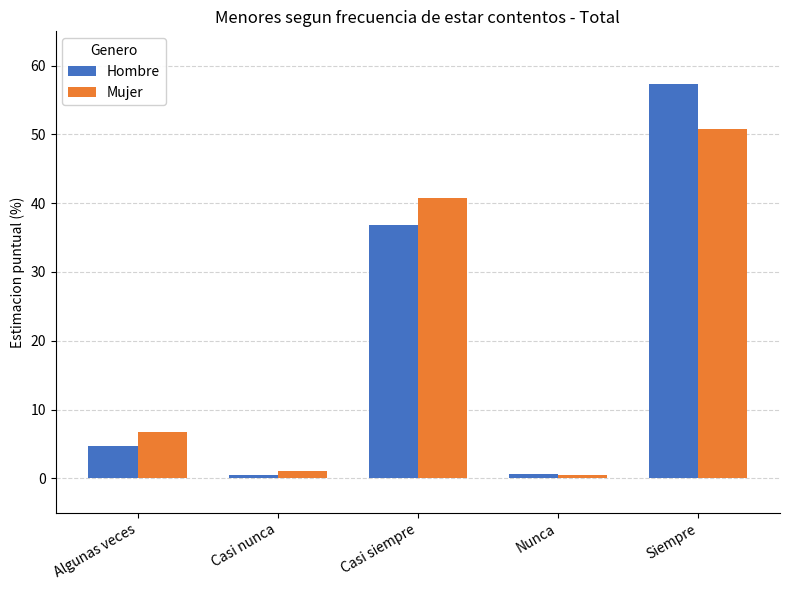

List the series in order of their peak value, lowest first.

Mujer, Hombre